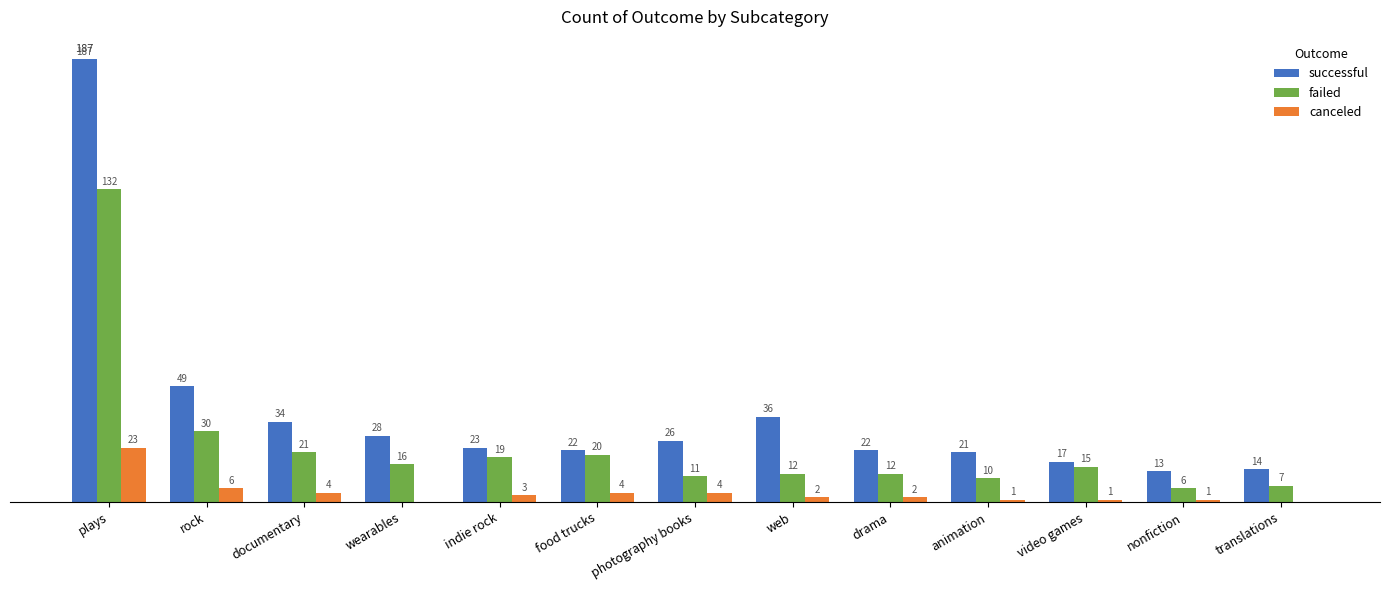

Which series changed the most between photography books and translations?

successful